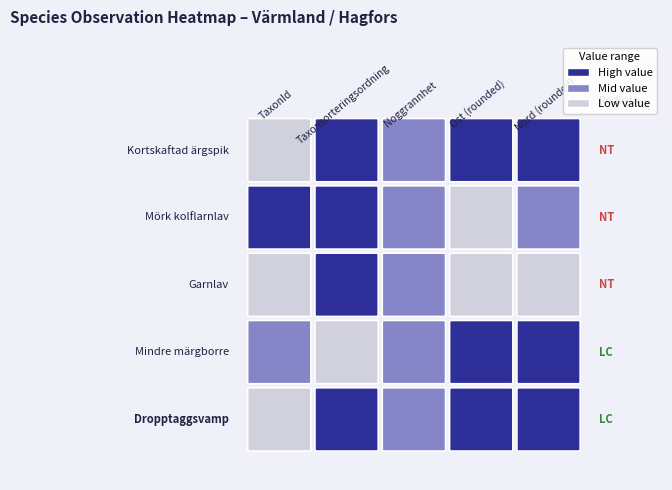

What is the spread (max minus min) of values at 4?

91